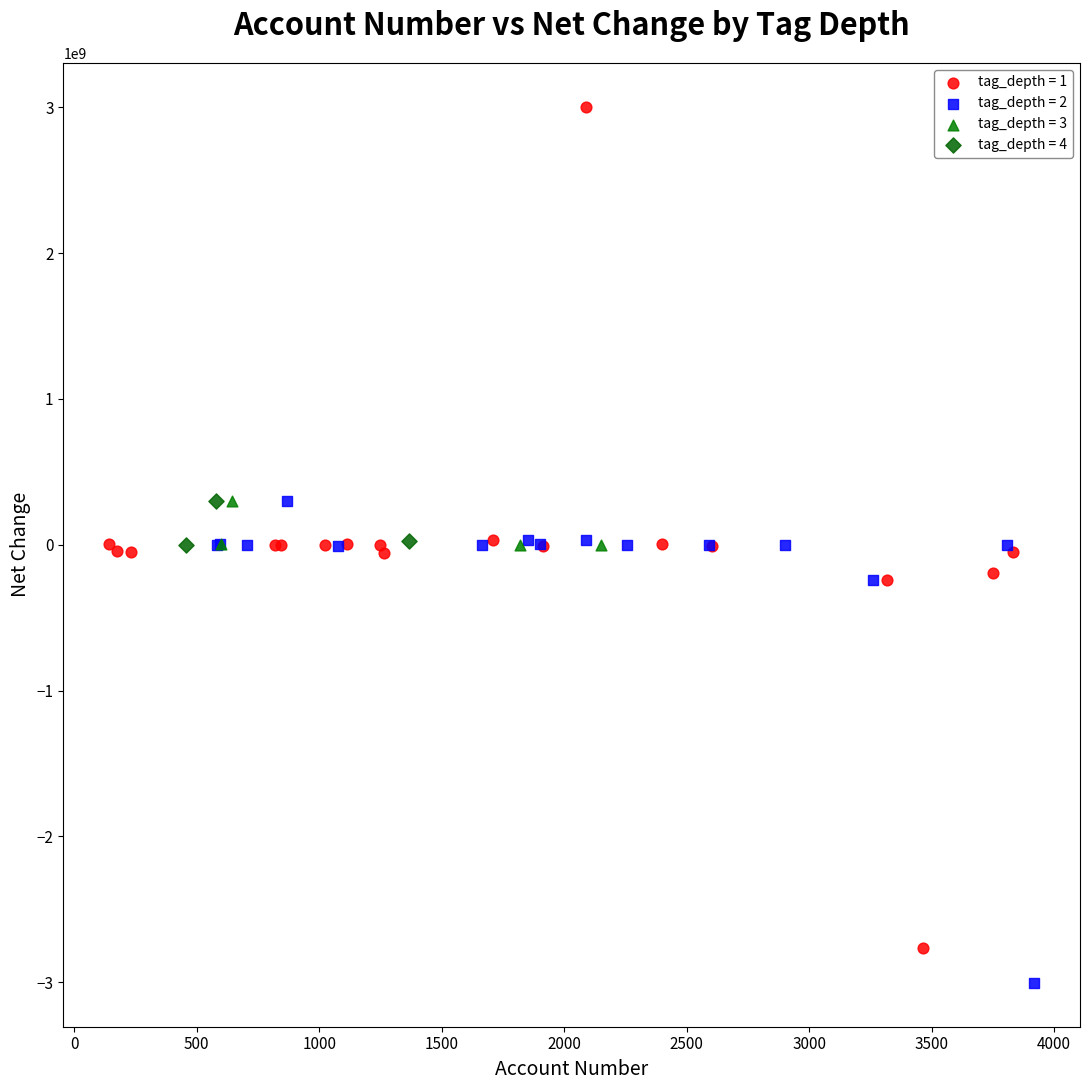

Which series reaches the minimum Y coordinate?

tag_depth = 2